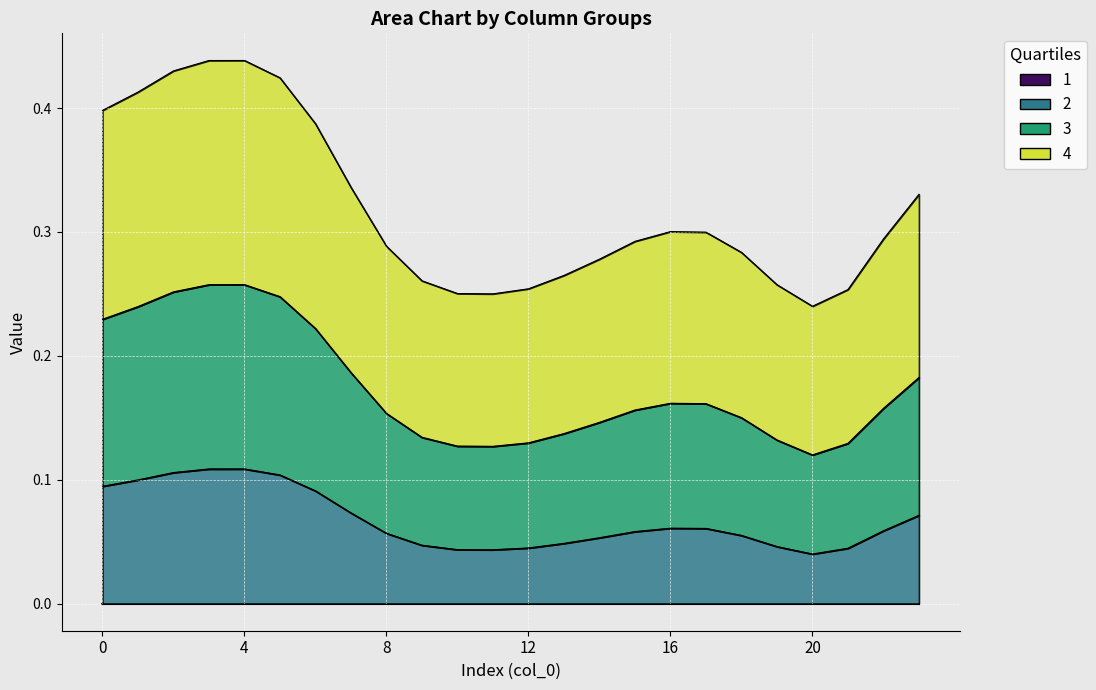

True or false: col_3 and col_2 cross at least once.

False